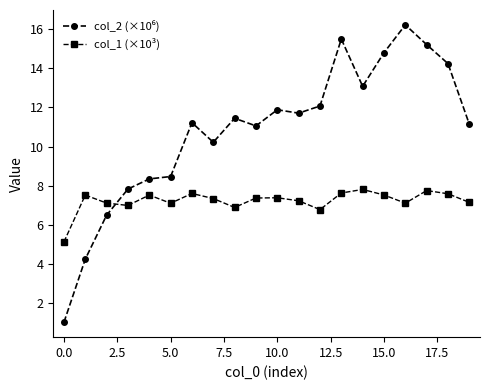

True or false: col_1 (×10³) has more than 2 interior local peaks.

True